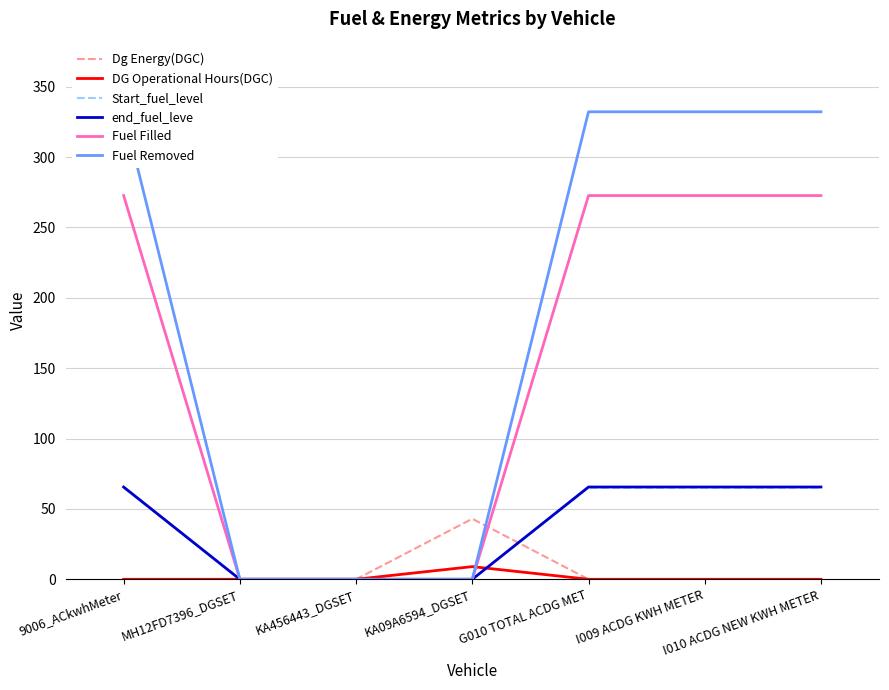

How many times do Fuel Removed and DG Operational Hours(DGC) cross each other?

1